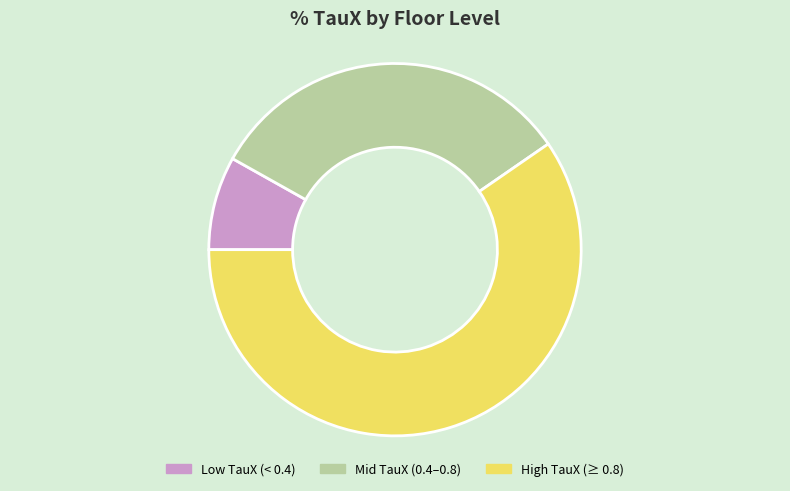

Which category has the biggest portion of the pie?

High TauX (≥ 0.8)